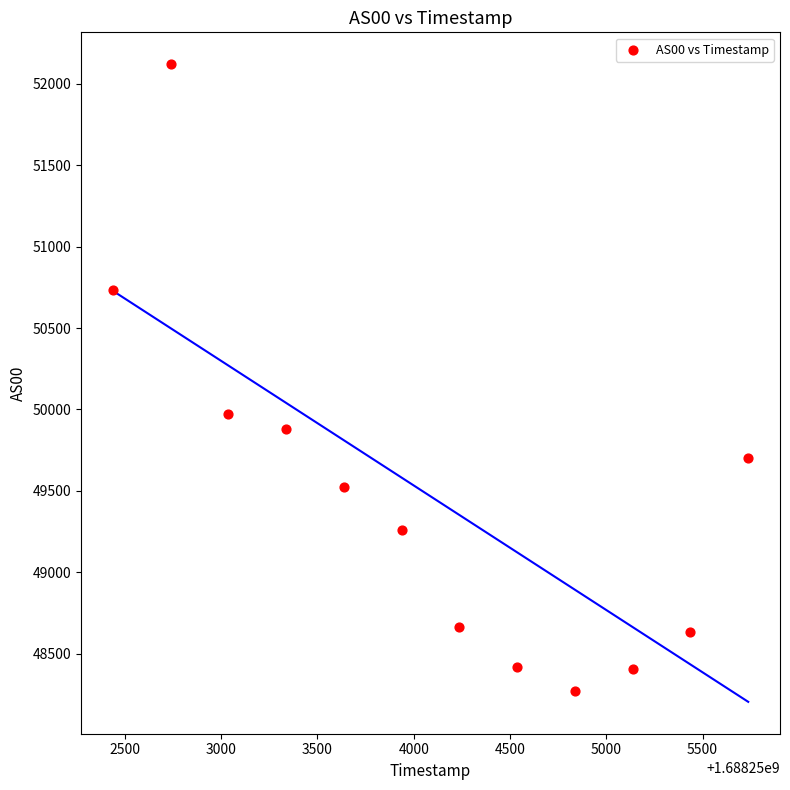

What Y value in the scatter plot is closest to 50195?

49975